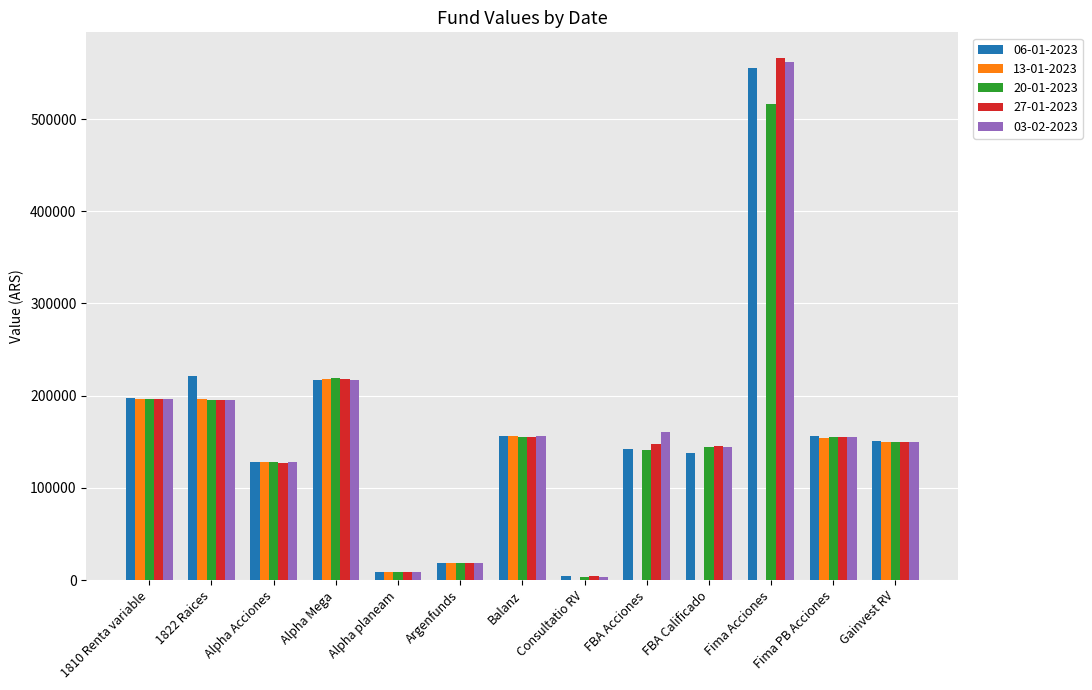

What are all the series names shown in the legend?

06-01-2023, 13-01-2023, 20-01-2023, 27-01-2023, 03-02-2023